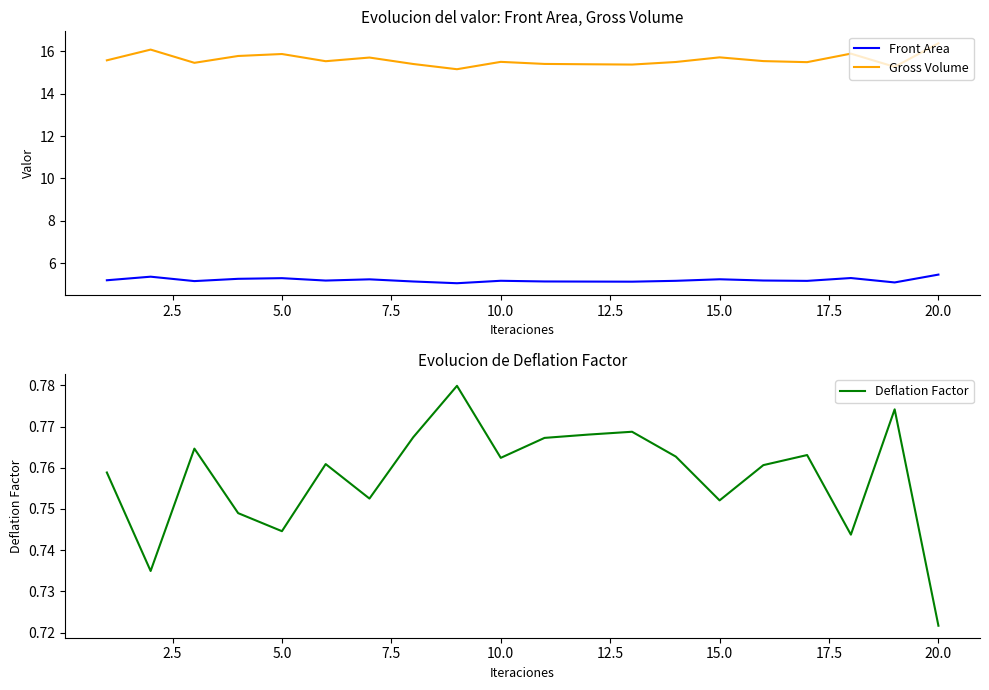

Is it true that Gross Volume equals 27.0 at 20.0?

False